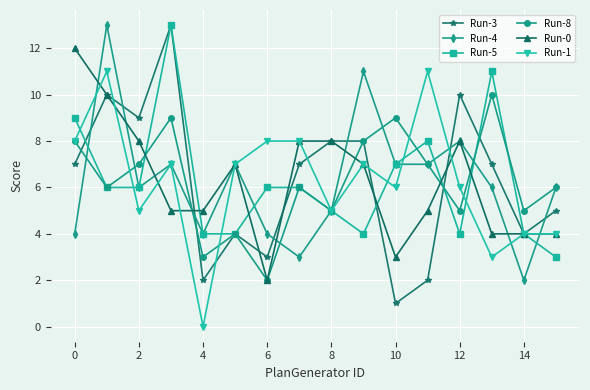

True or false: Run-8 has more than 2 points higher than both neighbors.

True